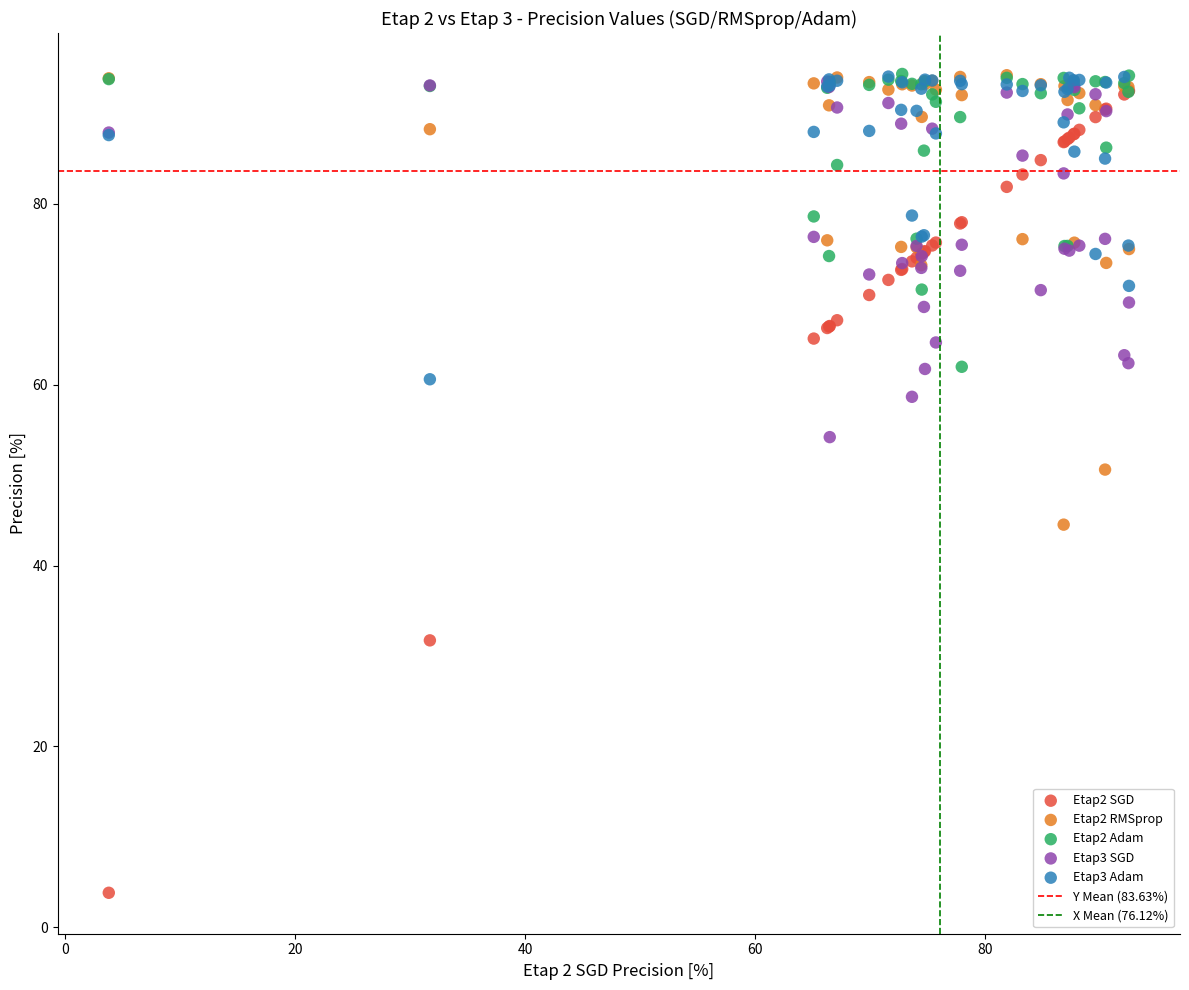

Across all series, what Y value is closest to 49?

50.6